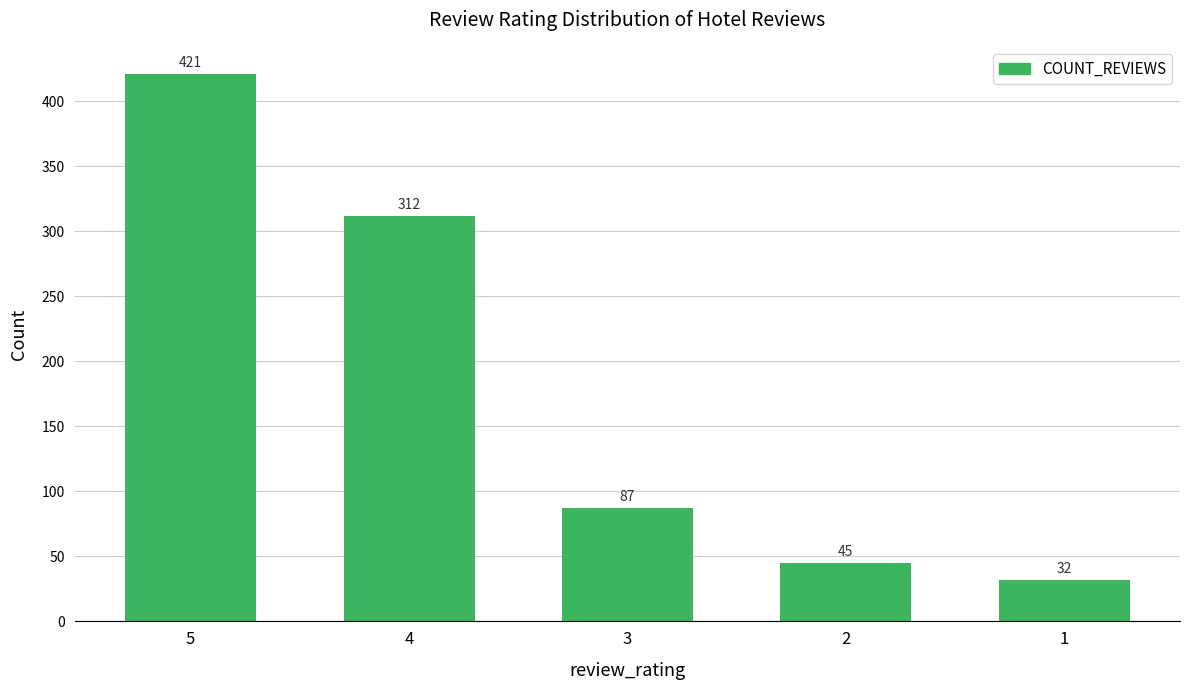

At which label is the value closest to 226?

4